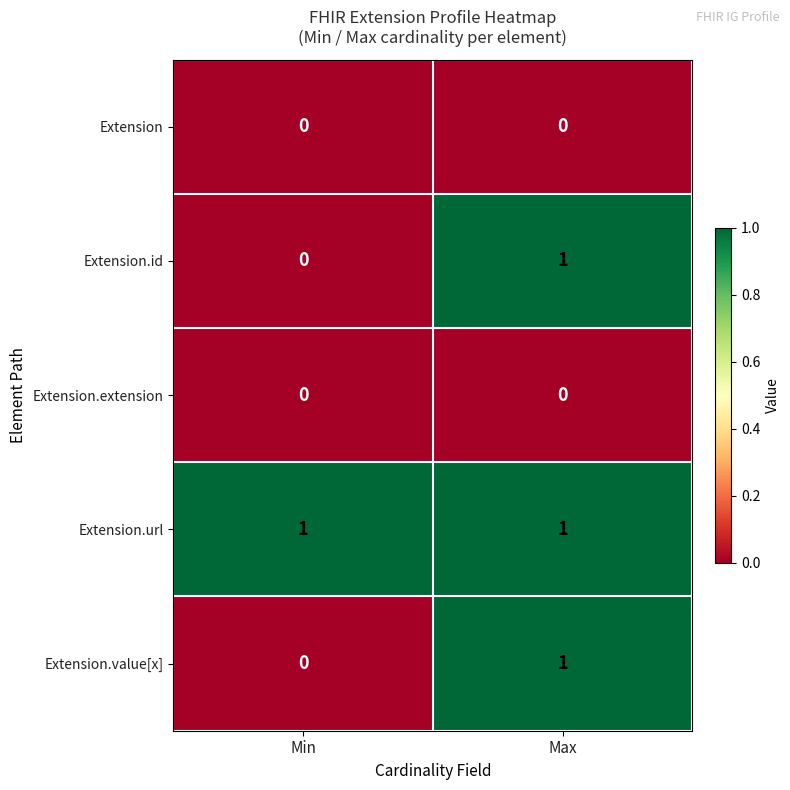

What is the difference between the highest and lowest values at Min?

1